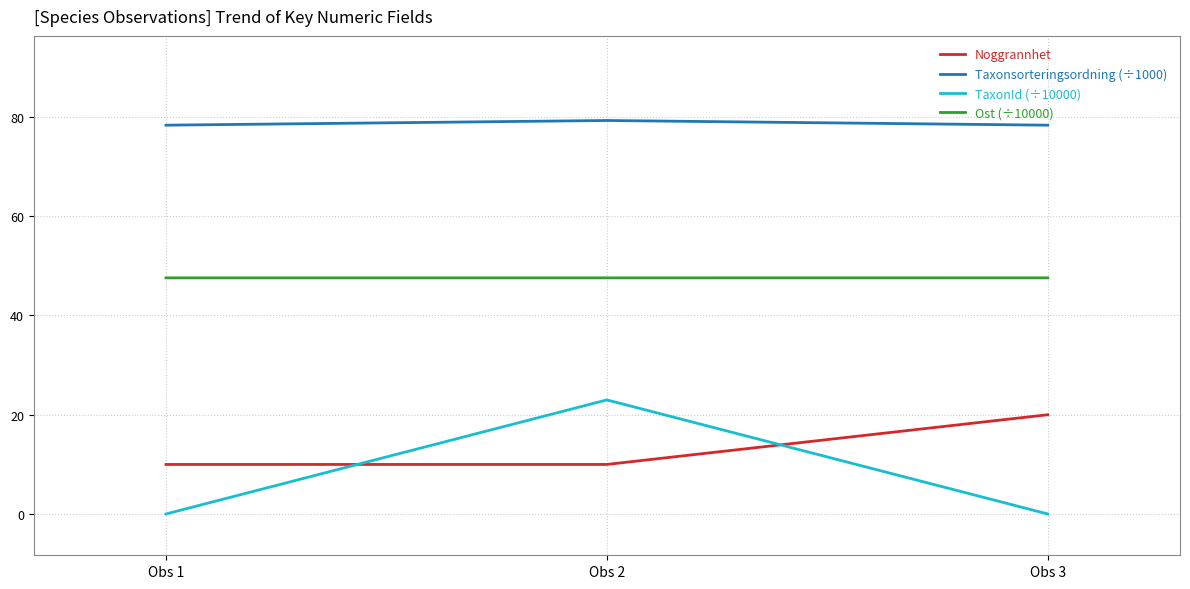

At which category is the sum across all series the highest?

Obs 2